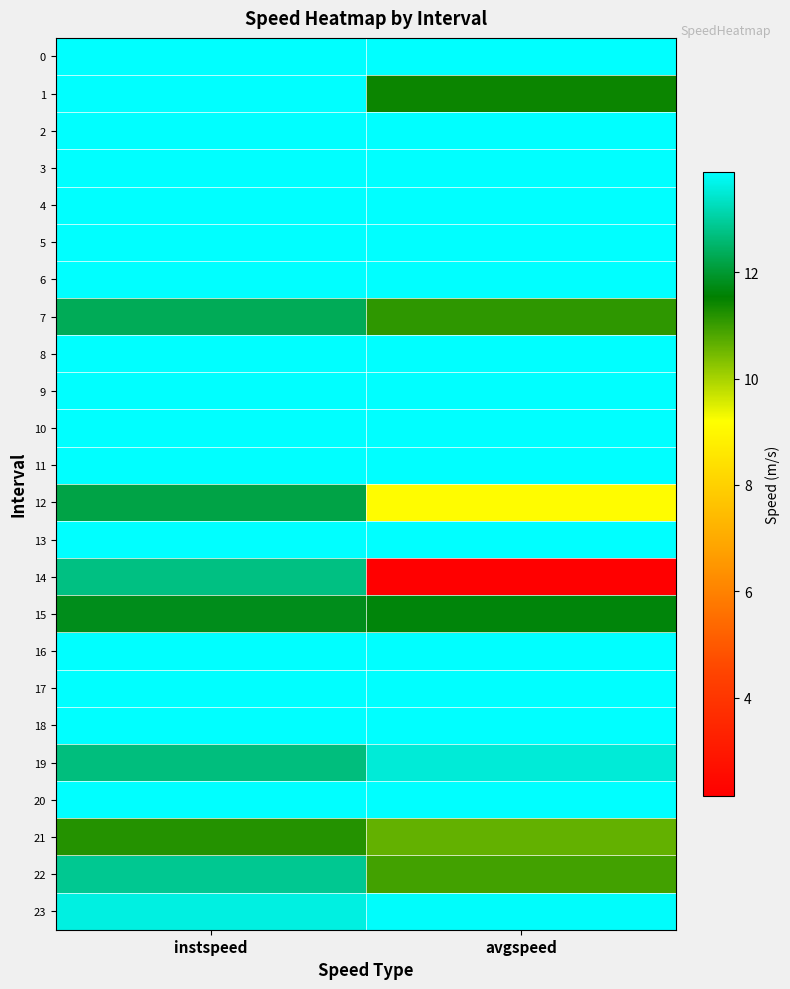

Rank the series by their maximum value, from lowest to highest.

21, 15, 12, 7, 14, 22, 19, 23, 1, 0, 2, 3, 4, 5, 6, 8, 9, 10, 11, 13, 16, 17, 18, 20